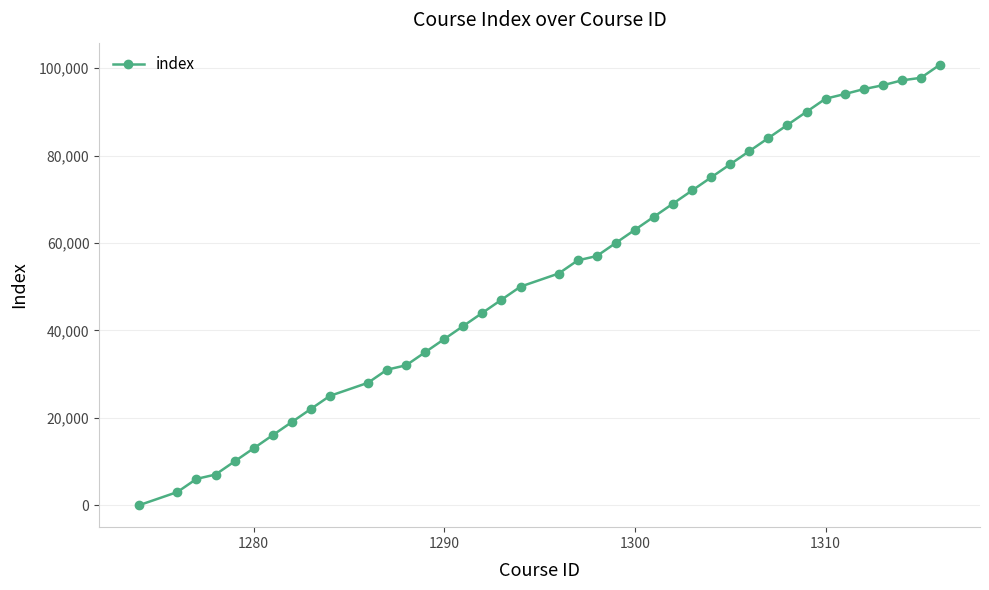

What is the difference between the maximum and minimum values?

100816